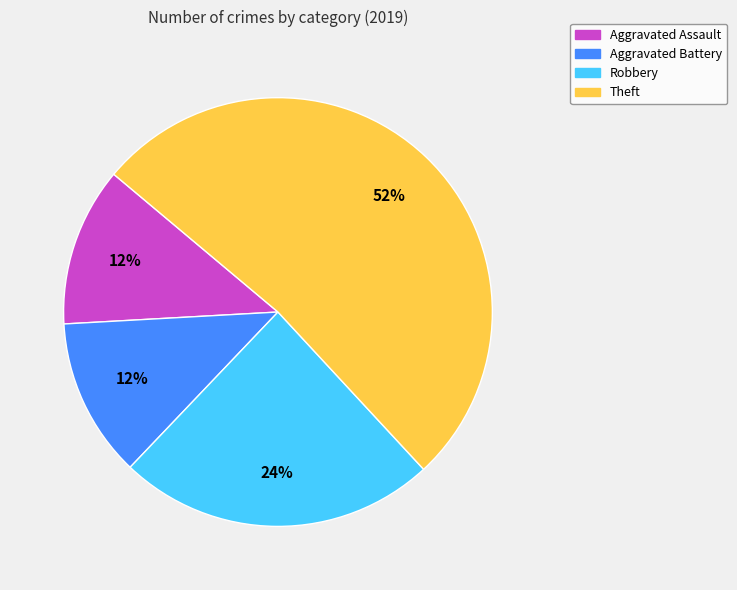

Which slice represents more than half of the pie?

Theft